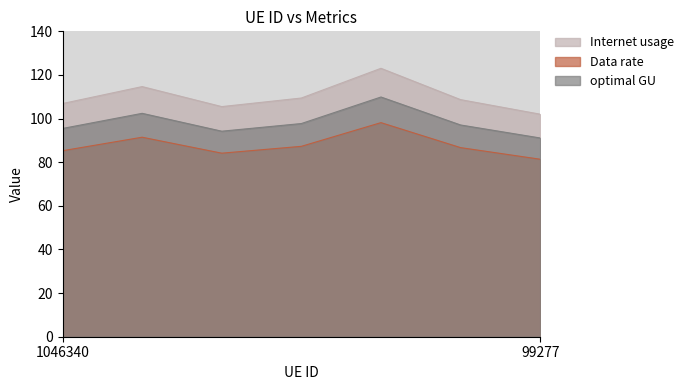

What is the label of the 4th point from the left?

177281